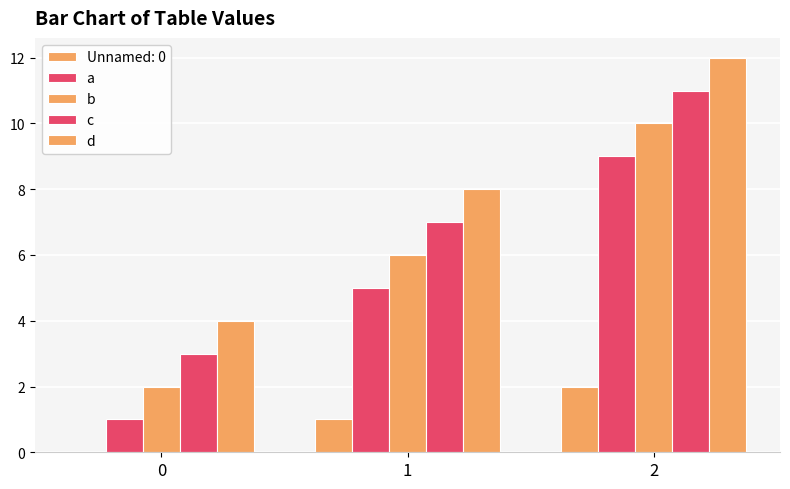

How many groups of bars are there?

3